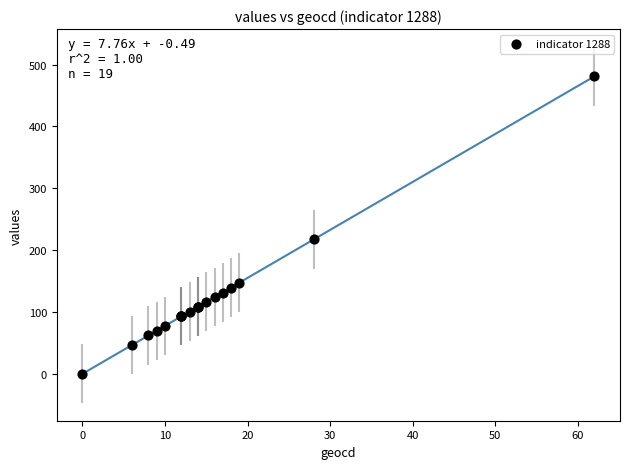

What Y value in the scatter plot is closest to 240?

217